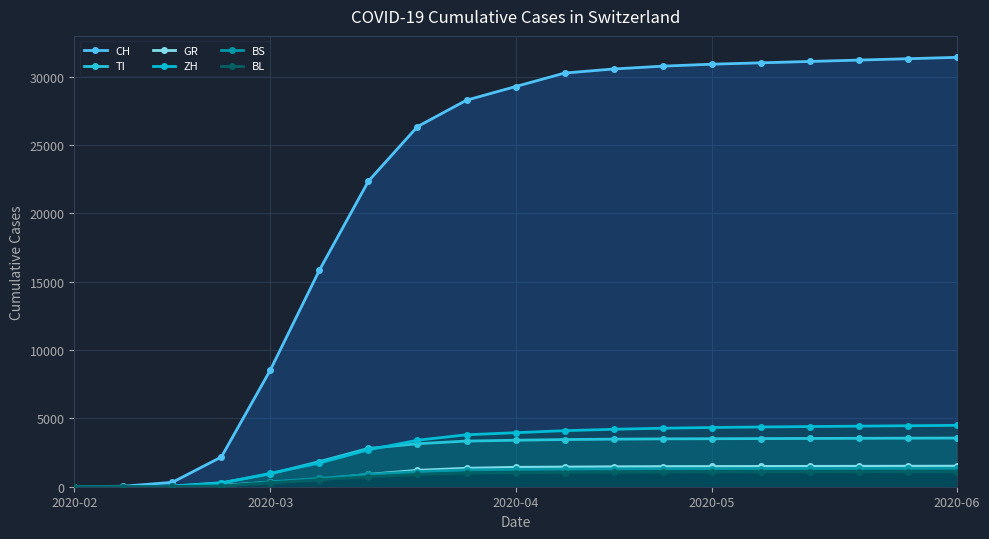

Is the value of TI at 8 greater than the value of CH at 8?

No